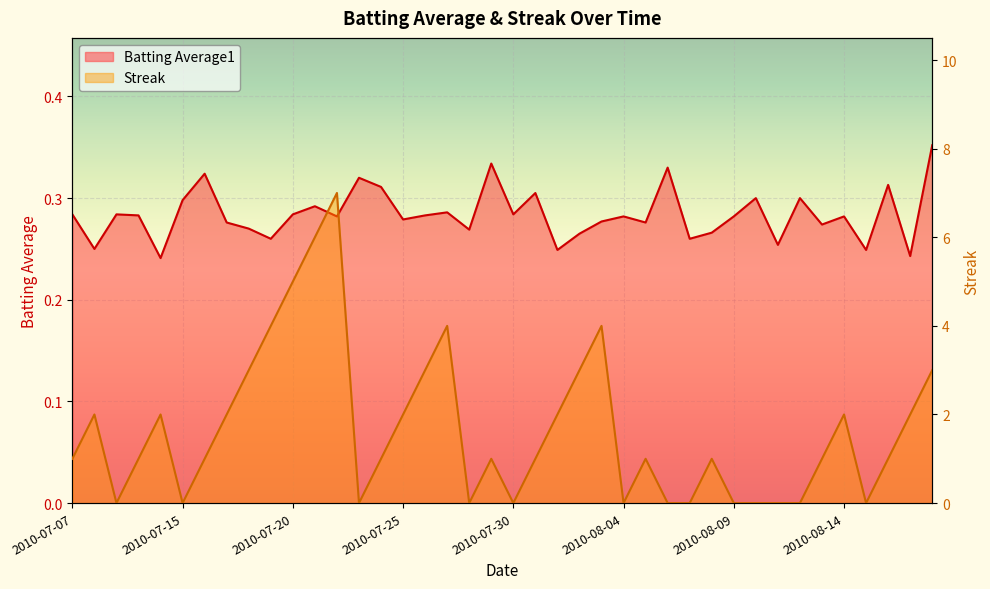

The Streak series shows 1.7 at 2010-07-29. True or false?

False